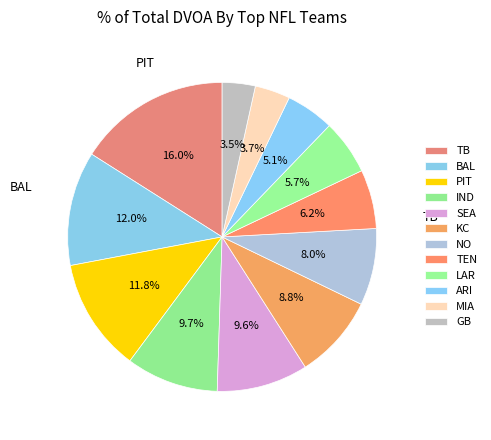

To the nearest percent, what is the difference between the largest and smallest slice percentages?

13%